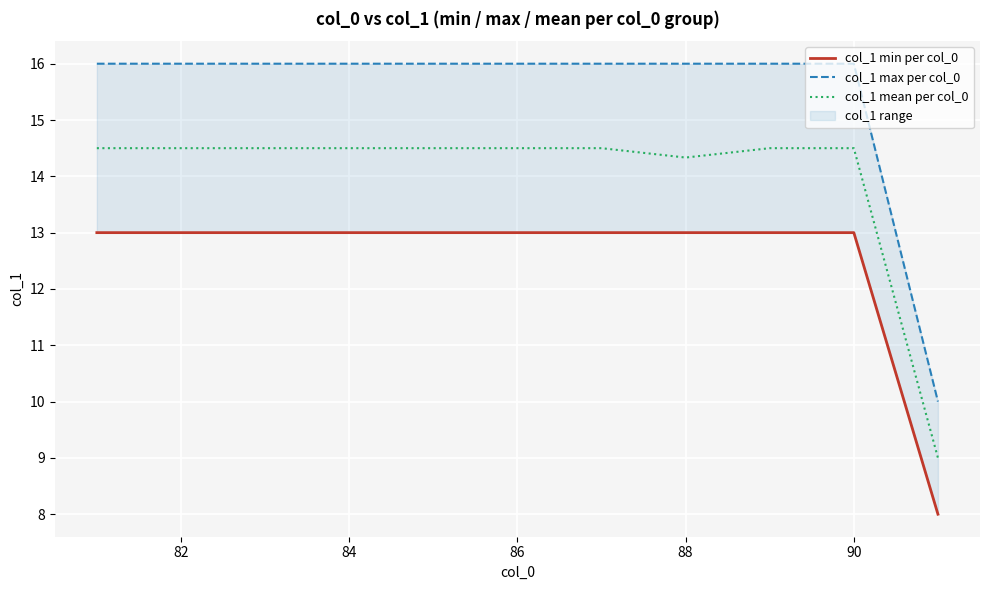

Which series has the largest total across all categories?

col_1 max per col_0